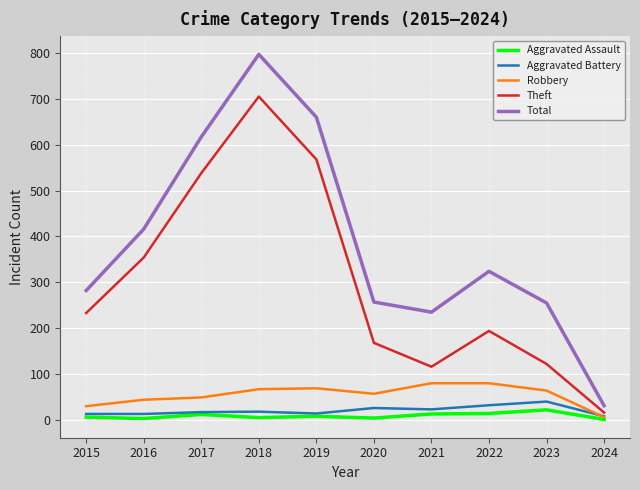

How many lines are shown in the chart?

5